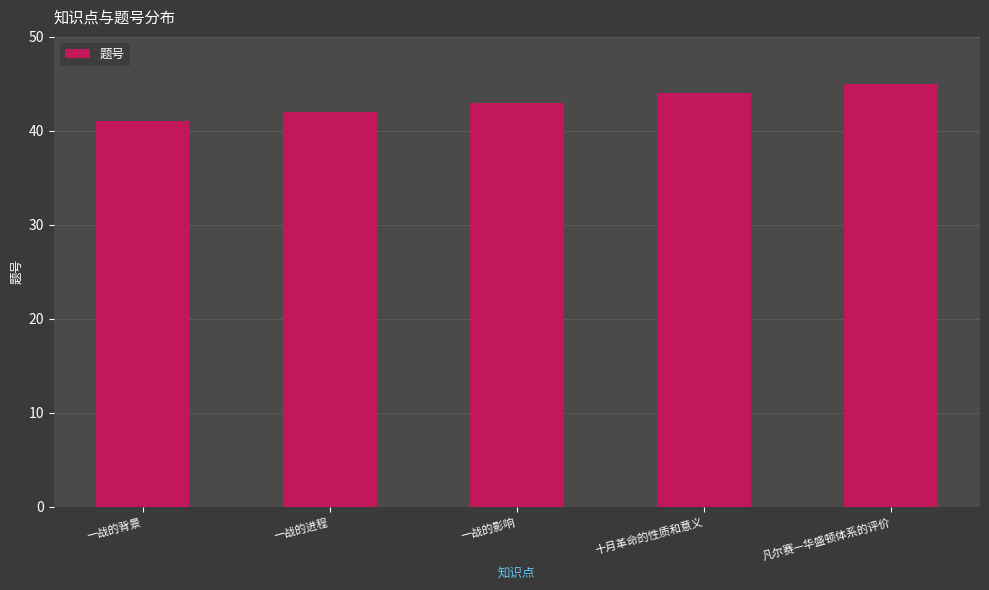

Does the chart contain any negative values?

No